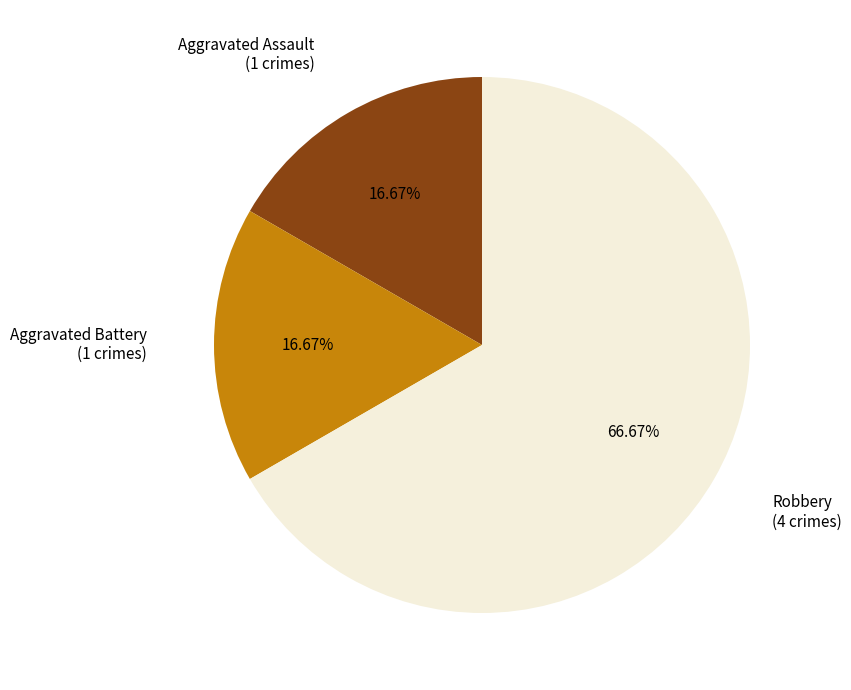

The Aggravated Battery slice represents 11% of the pie. True or false?

False